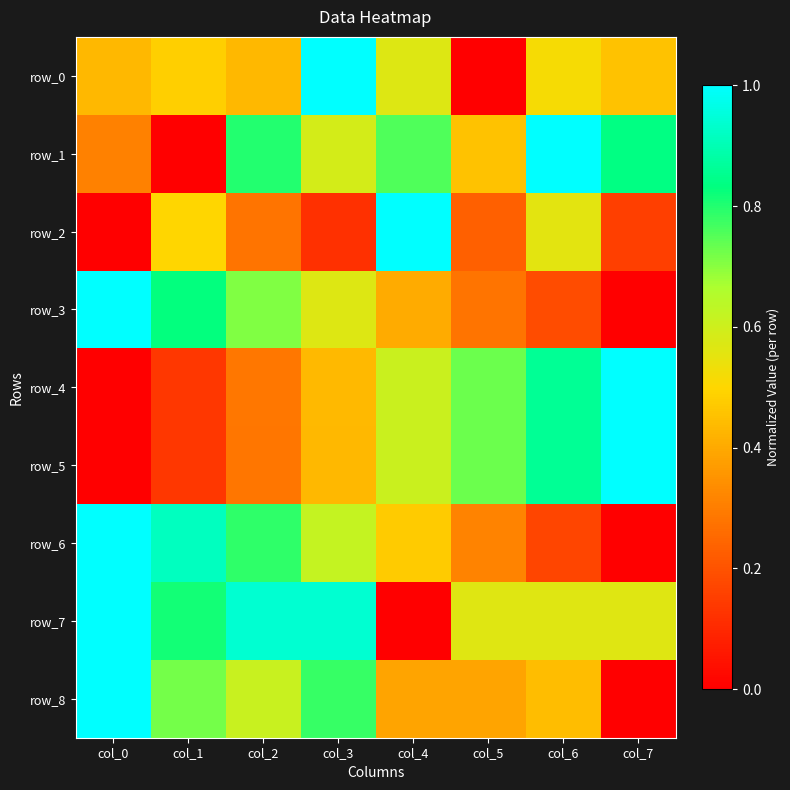

Reading left to right, list all the values displayed in this chart.

row_0: 0.4	0.5	0.4	1.0	0.6	0.0	0.5	0.5
row_1: 0.3	0.0	0.8	0.6	0.8	0.5	1.0	0.8
row_2: 0.0	0.5	0.3	0.1	1.0	0.2	0.6	0.2
row_3: 1.0	0.8	0.7	0.6	0.4	0.3	0.2	0.0
row_4: 0.0	0.1	0.3	0.4	0.6	0.7	0.9	1.0
row_5: 0.0	0.1	0.3	0.4	0.6	0.7	0.9	1.0
row_6: 1.0	0.9	0.8	0.6	0.5	0.3	0.2	0.0
row_7: 1.0	0.8	0.9	0.9	0.0	0.6	0.6	0.6
row_8: 1.0	0.7	0.6	0.8	0.4	0.4	0.4	0.0